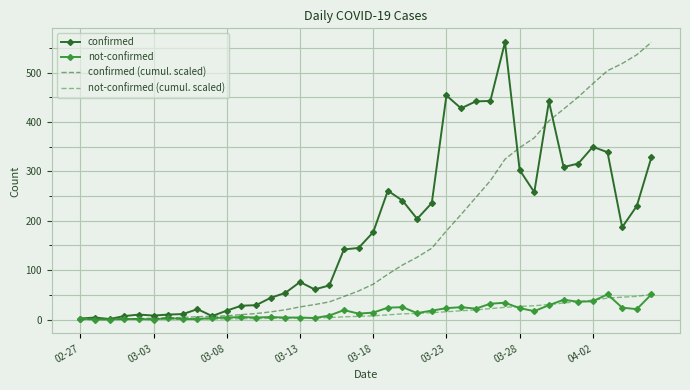

What is the difference between the second highest and second lowest values in the not-confirmed series?

51.0